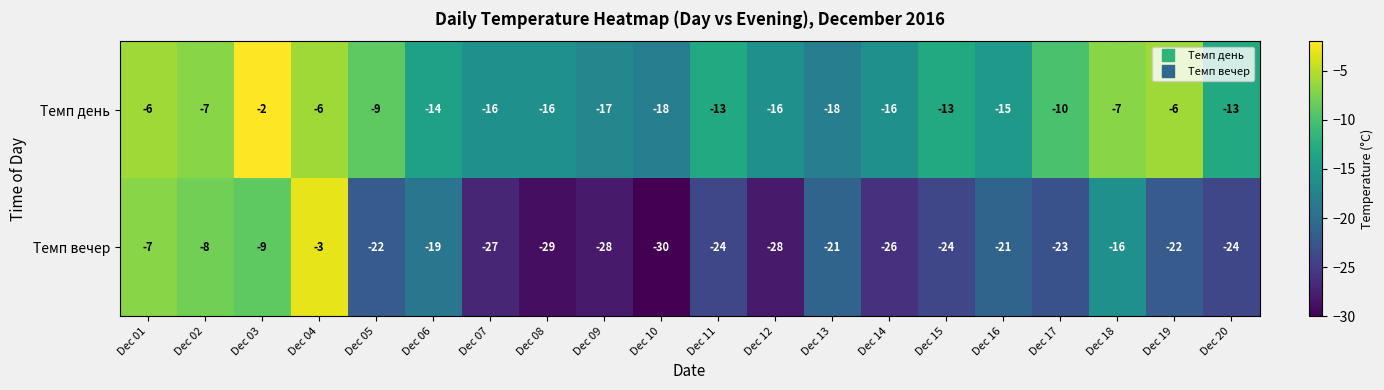

What is the difference between the second highest and minimum values in the Темп вечер series?

23